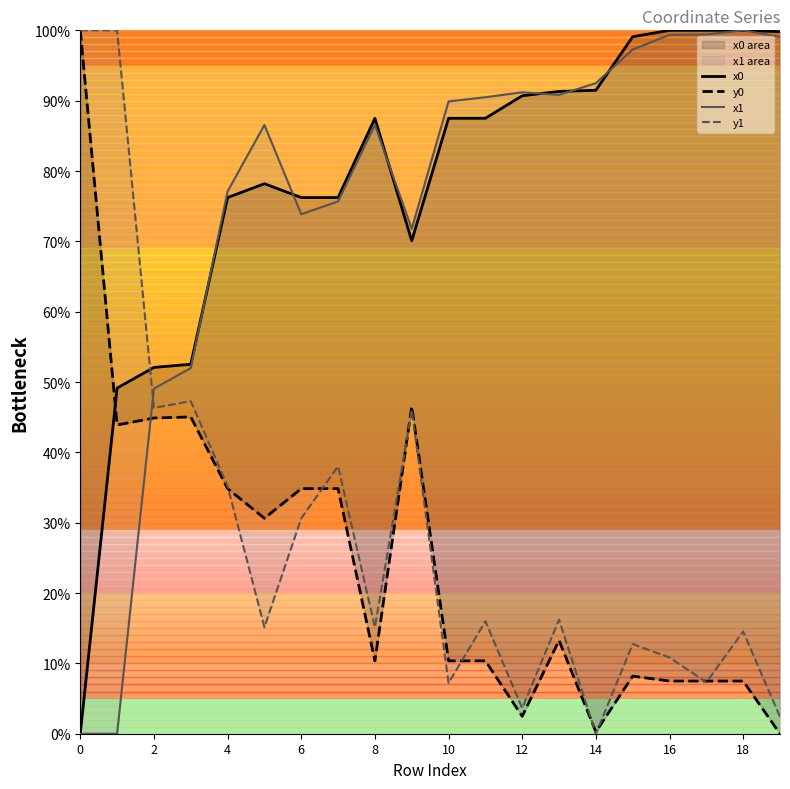

What is the highest value of the x0 series?

100.0